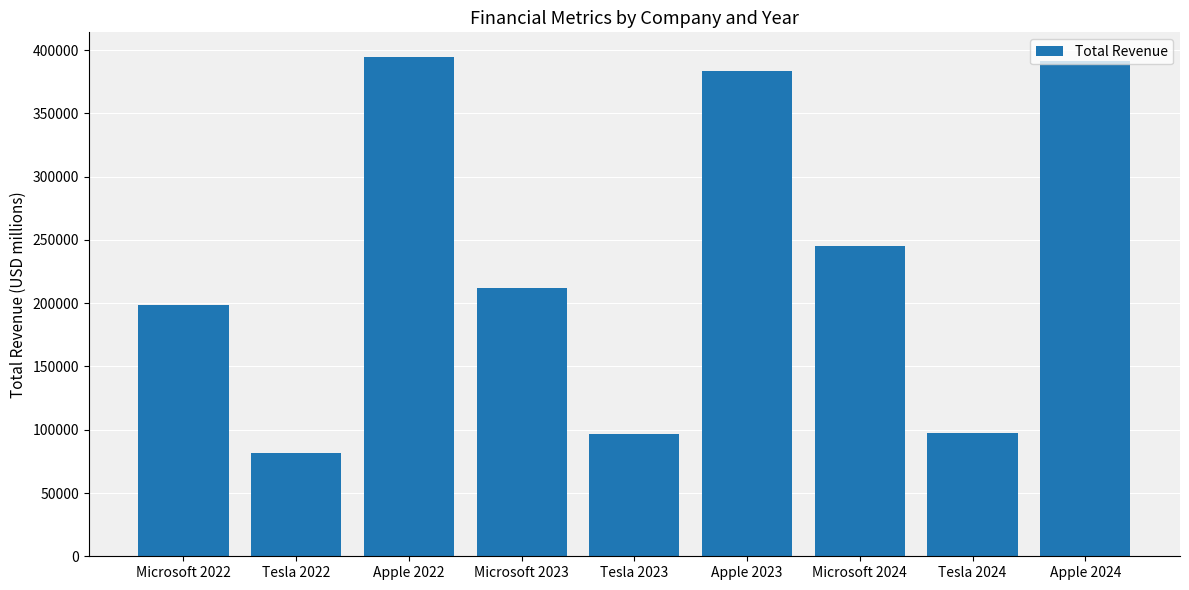

What is the value of the 5th bar from the left?

96773